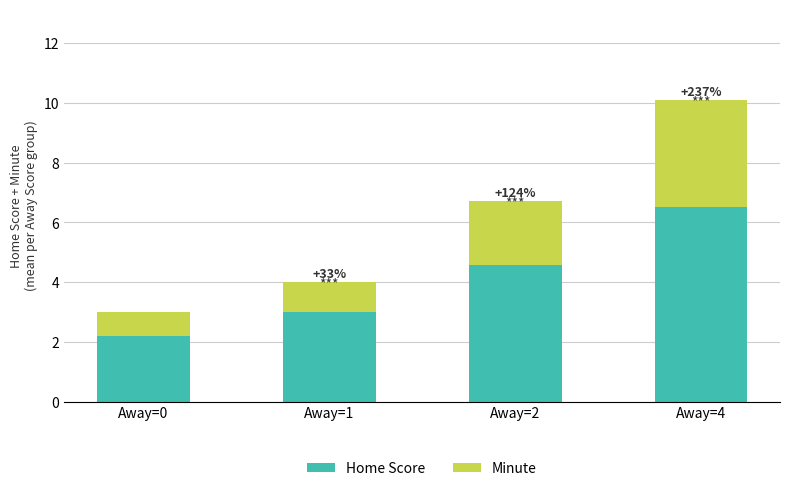

What is the difference between the Home Score values at Away=4 and Away=2?

1.9